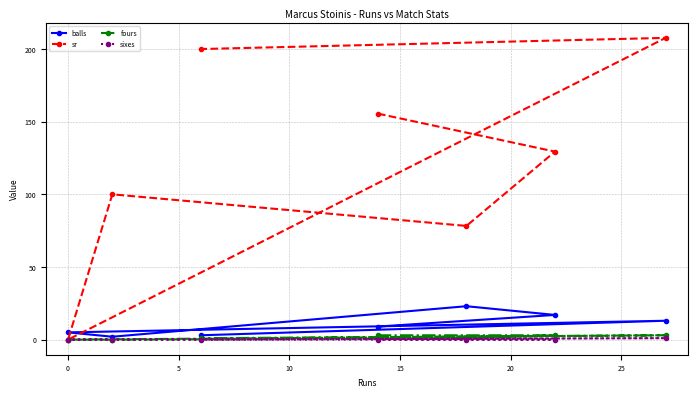

How many distinct data groups are displayed?

4